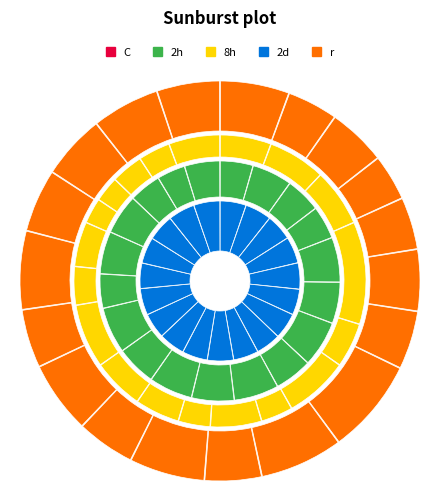

Is there a majority slice in this chart?

No